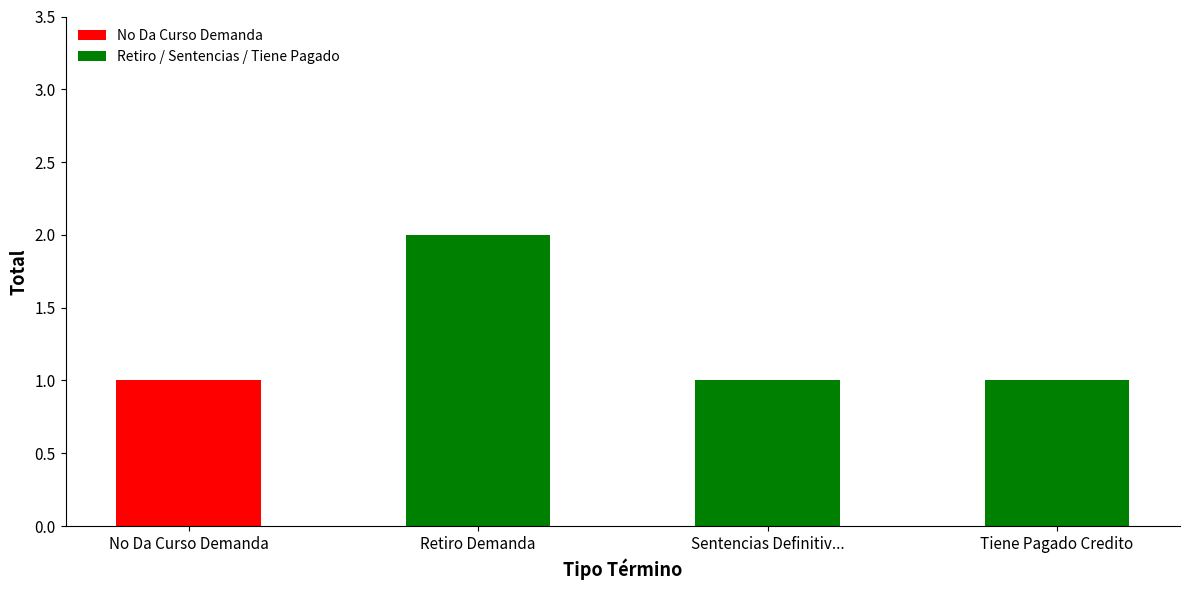

Reading left to right, what are all the values shown in this chart?

1	2	1	1